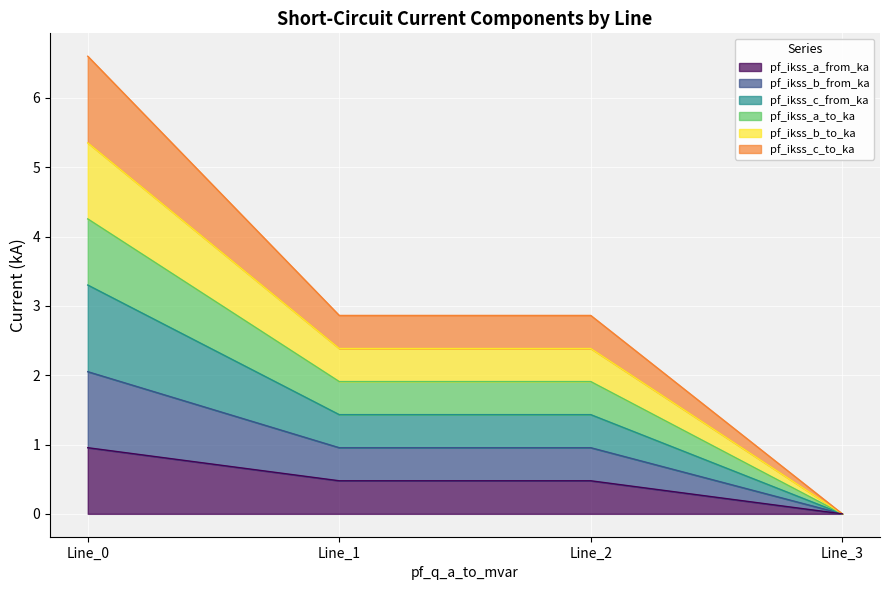

Does the chart display data point markers on the line(s)?

No